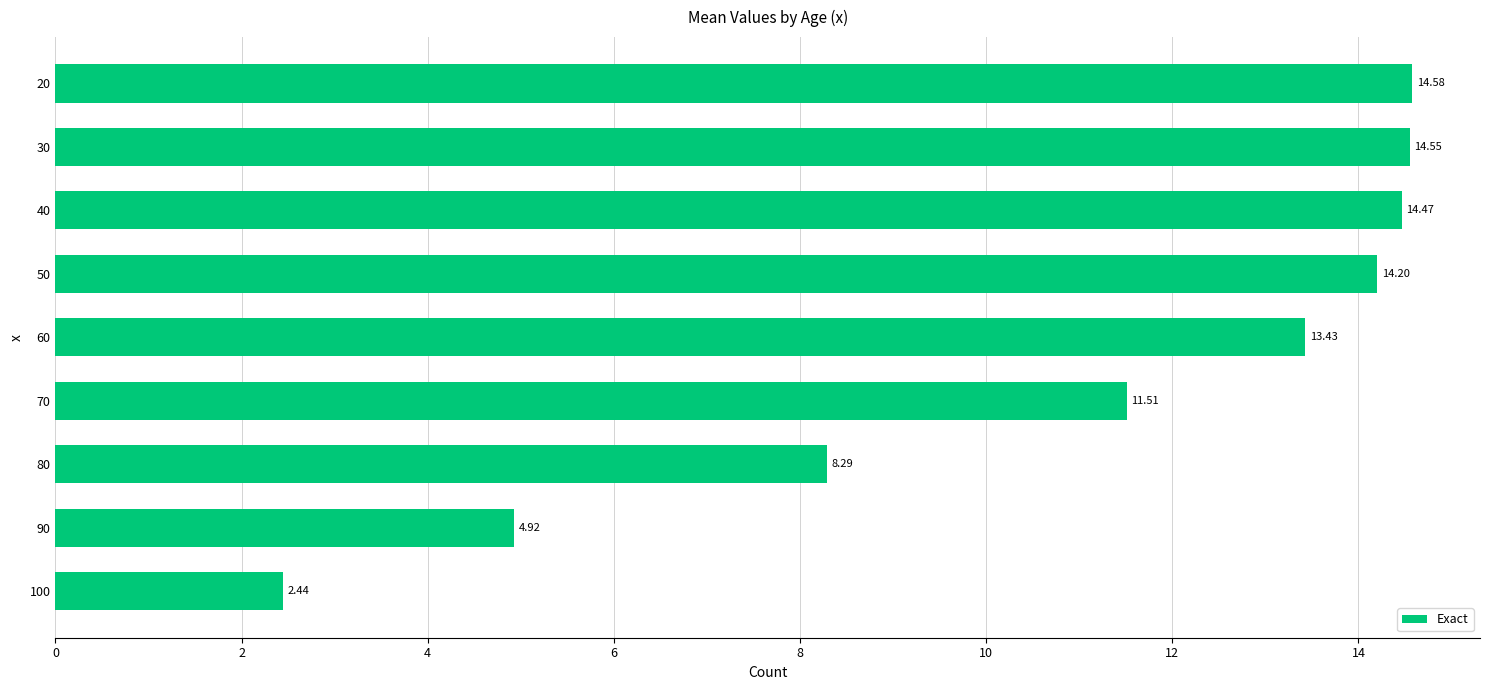

Which category has the highest value across all series?

20